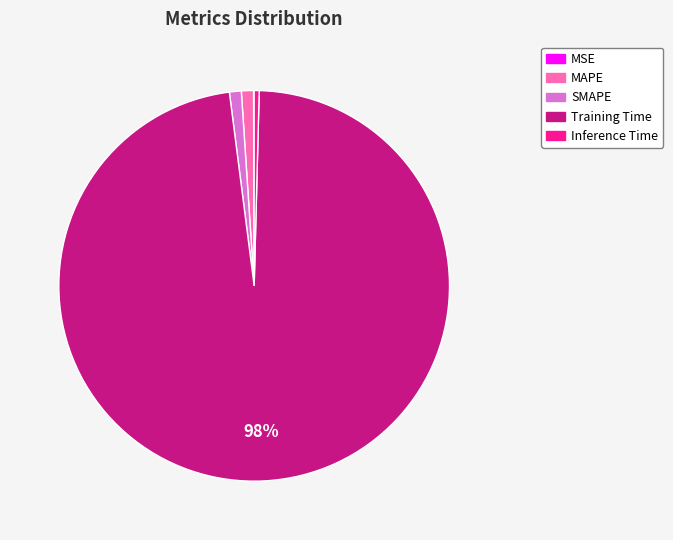

Which category accounts for the majority?

Training Time